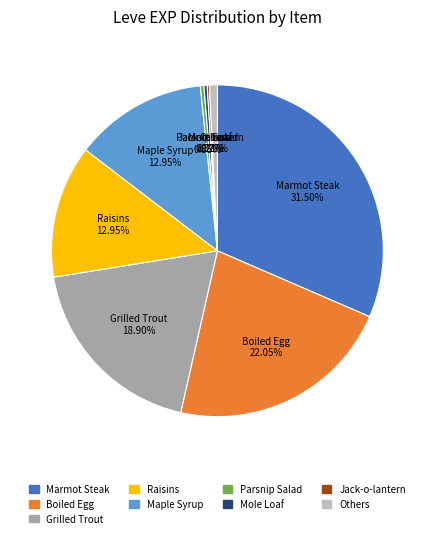

Does any single category account for the majority?

No